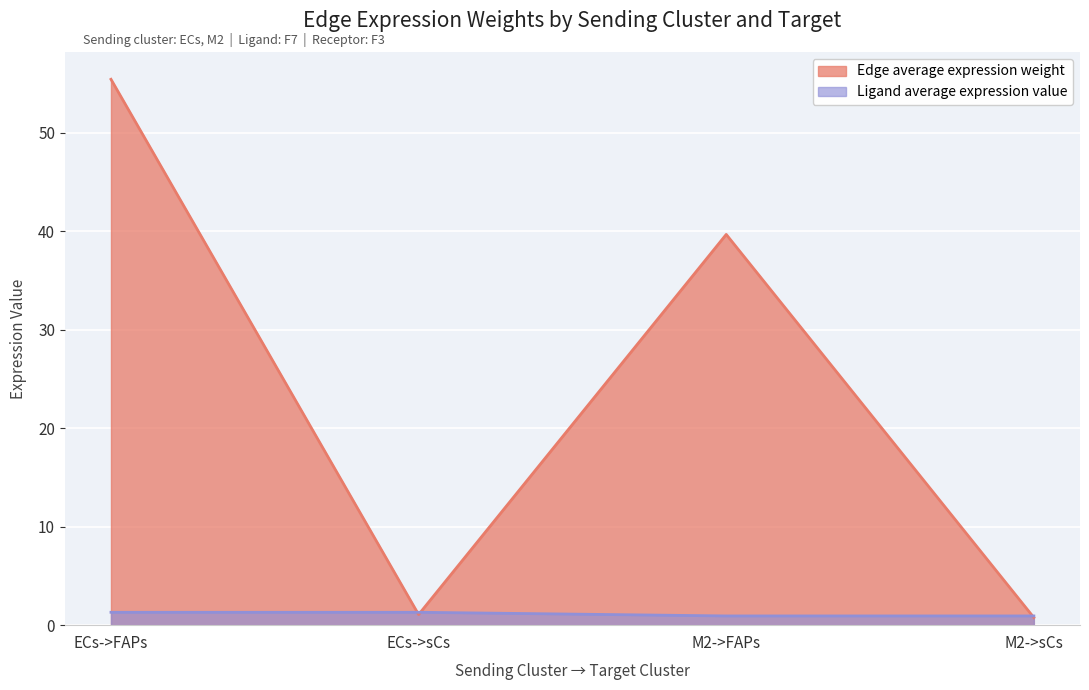

Between M2->FAPs and ECs->sCs, which is larger?

M2->FAPs